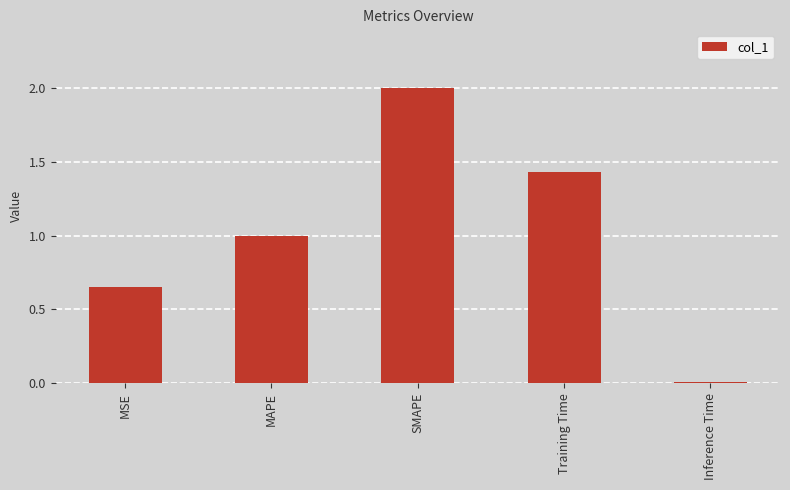

What position from the left is SMAPE?

3